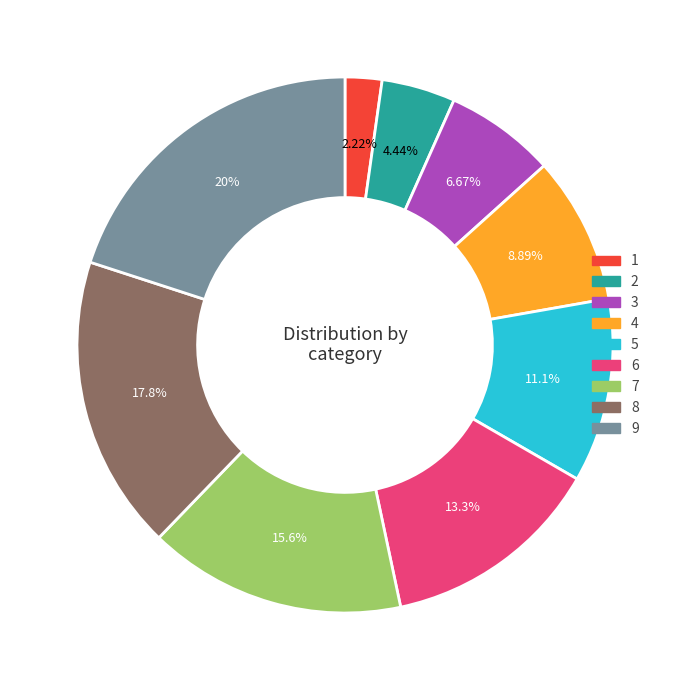

Does 3 account for over 50% of the chart?

No